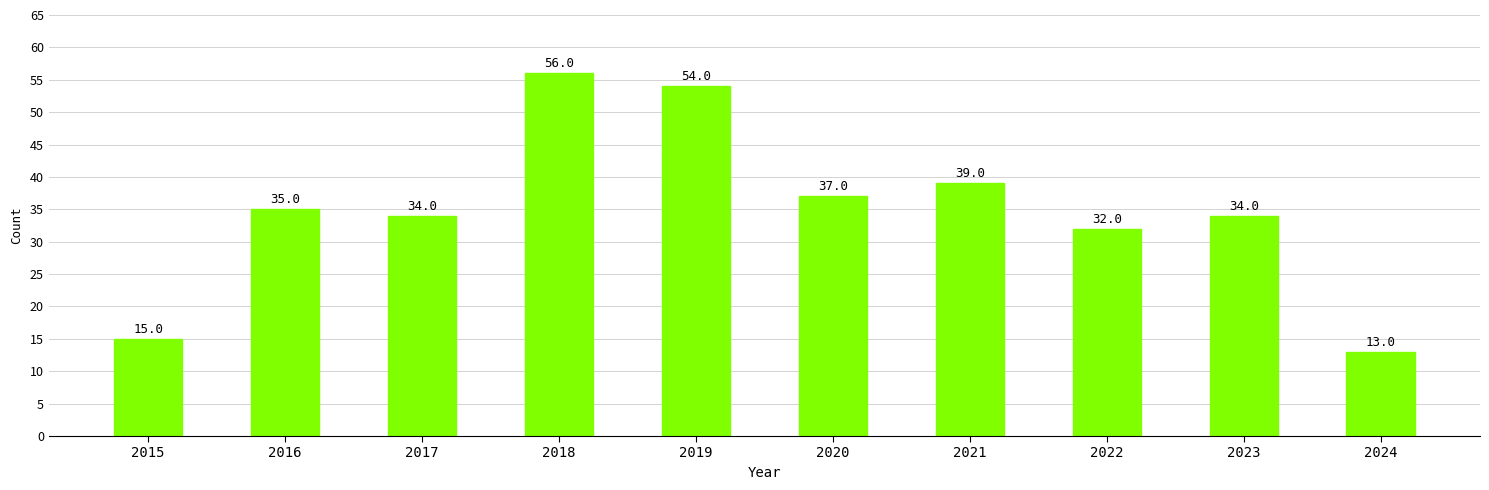

What value does the data have at 2021?

39